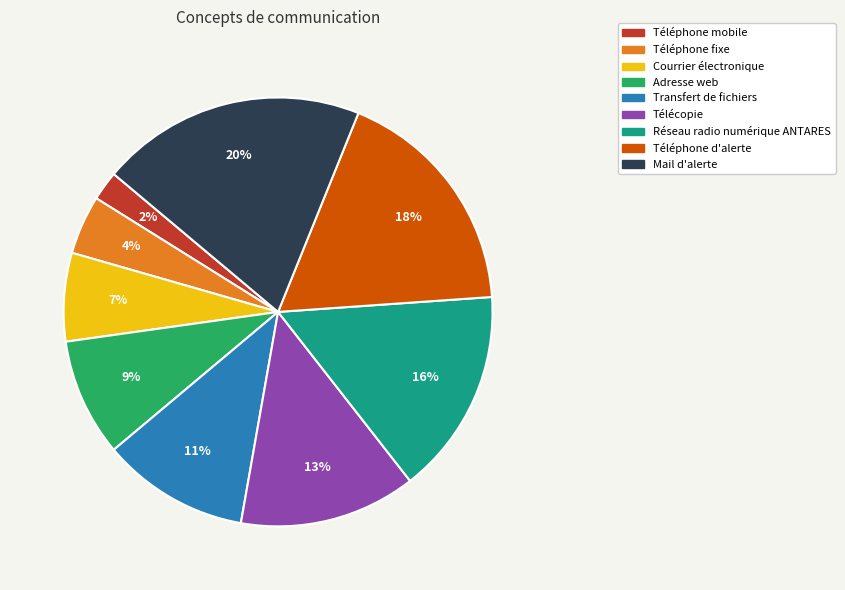

Which has a higher value, Télécopie or Courrier électronique?

Télécopie